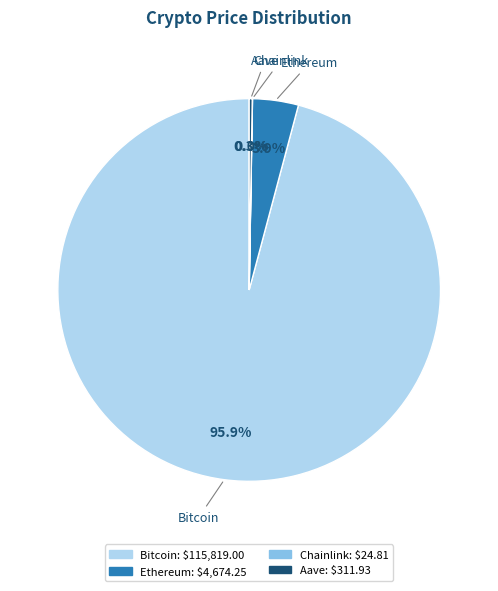

Combined, what portion of the pie is Bitcoin and Ethereum?

99.7%